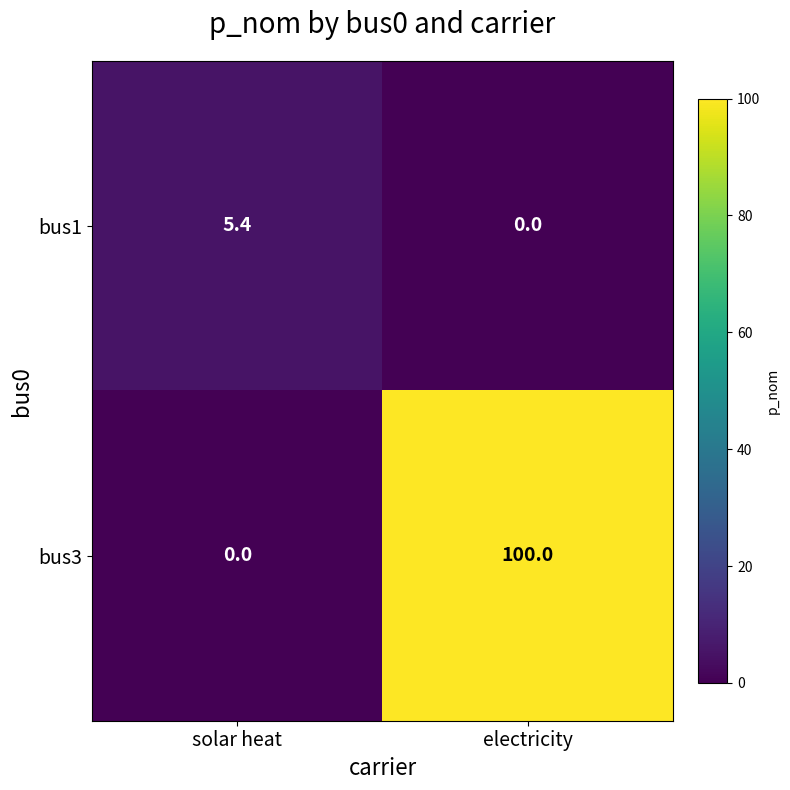

List the series in order of their peak value, lowest first.

bus1, bus3